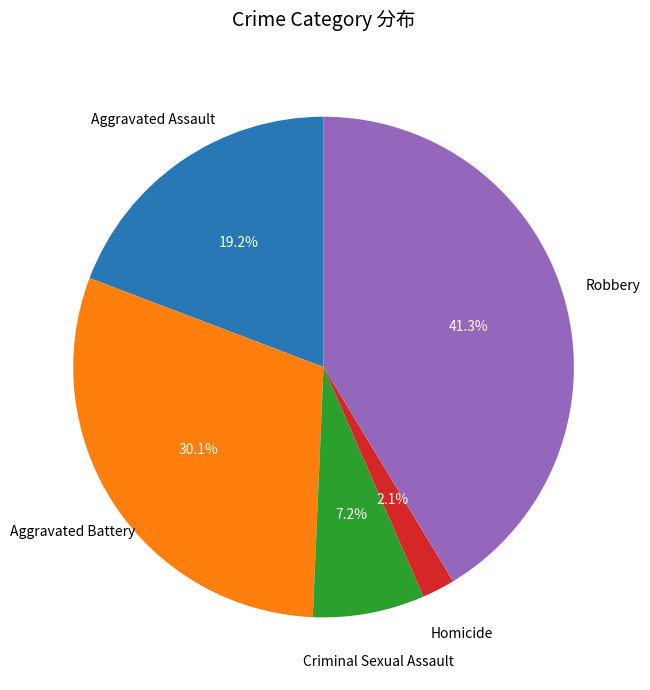

What percentage is NOT represented by Aggravated Assault?

80.8%